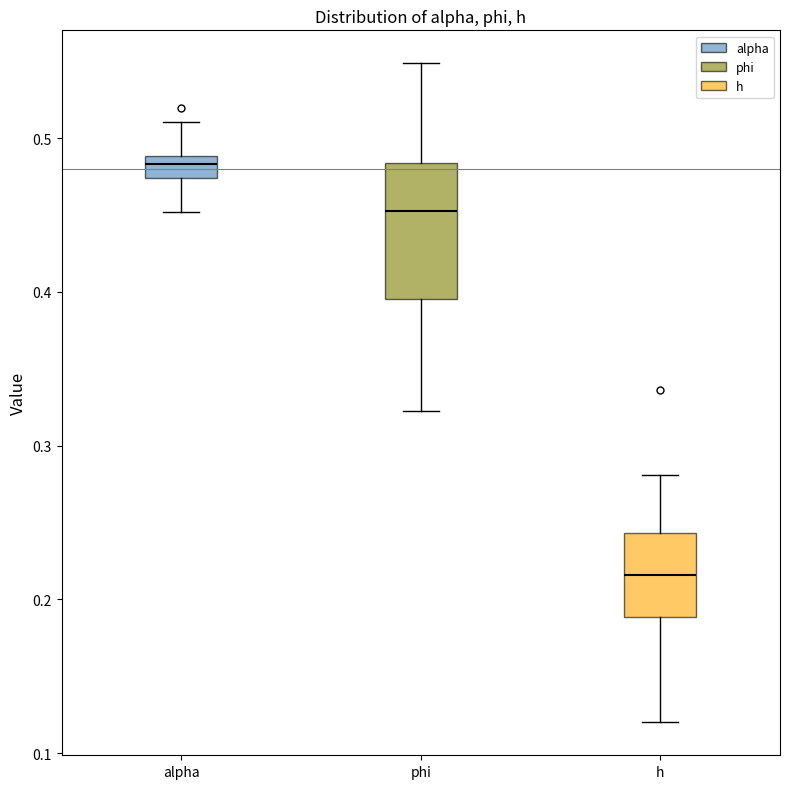

Where is the lower edge of the box for alpha on the y-axis? The values are not printed on the chart, so give them approximately, as read against the axis.

0.47